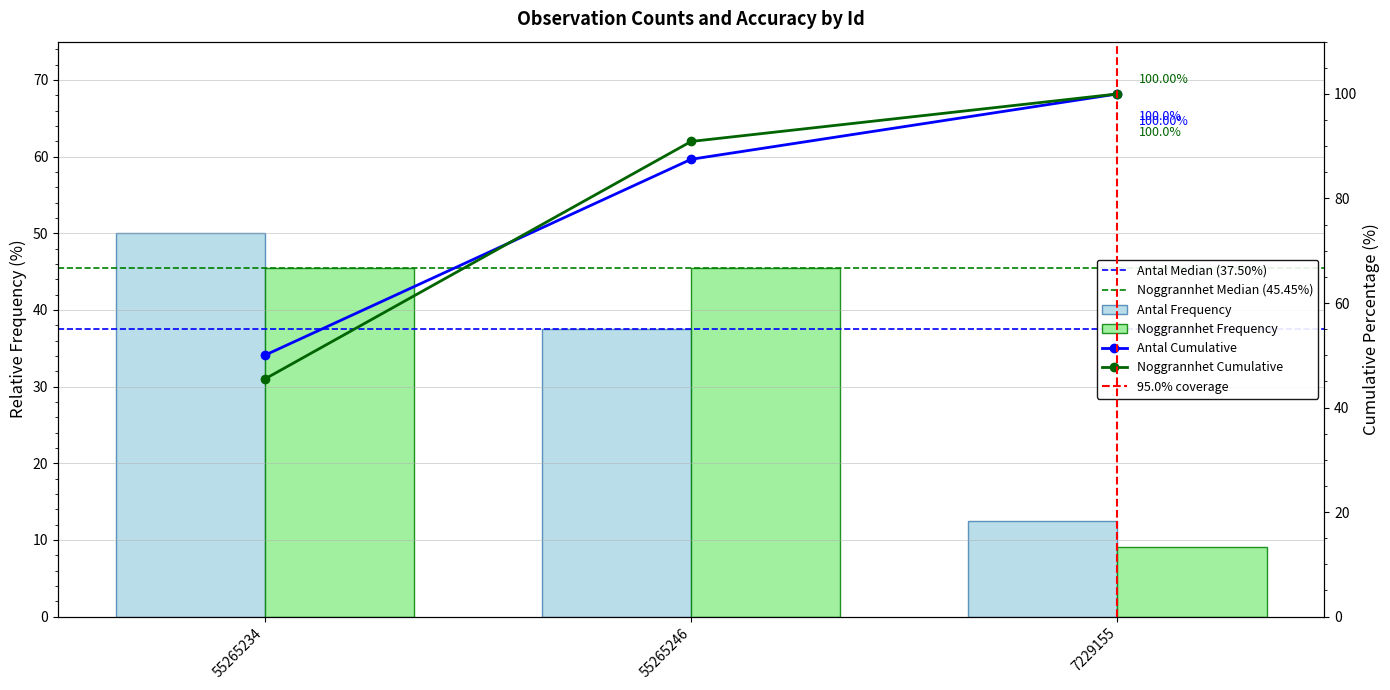

Reading left to right, list all the values displayed in this chart.

Antal: 50.0	37.5	12.5
Noggrannhet: 45.5	45.5	9.1